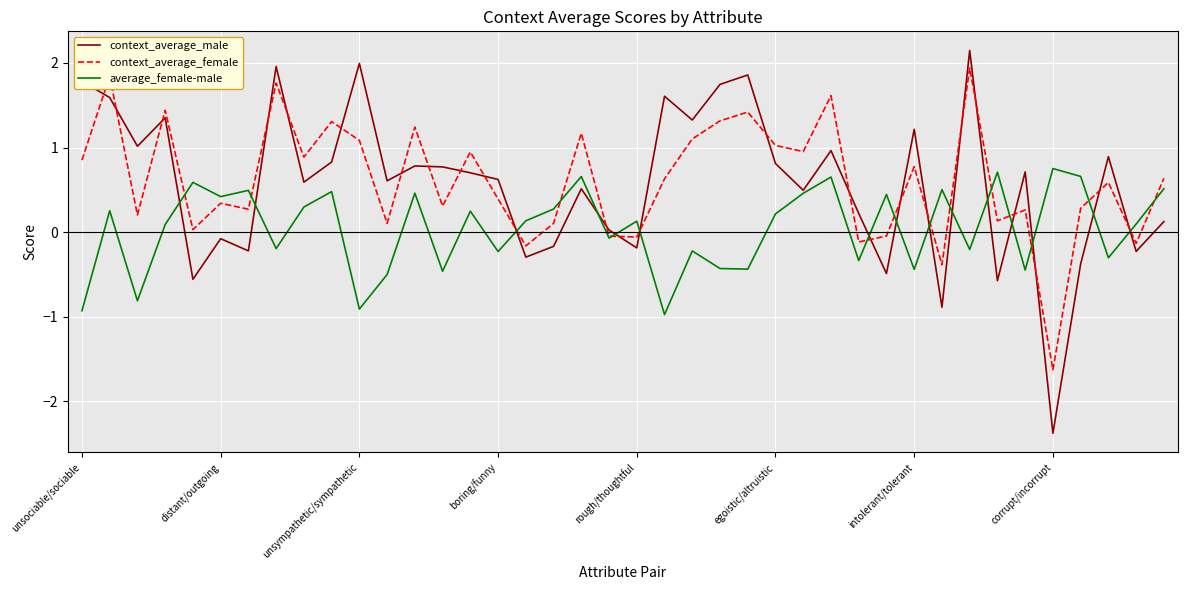

What is the smallest value displayed?

-2.4